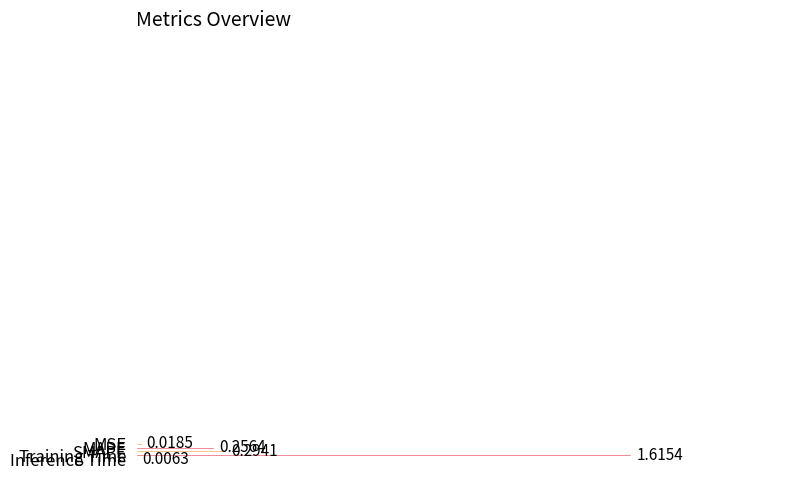

Rank the categories by value from highest to lowest.

Training Time, SMAPE, MAPE, MSE, Inference Time